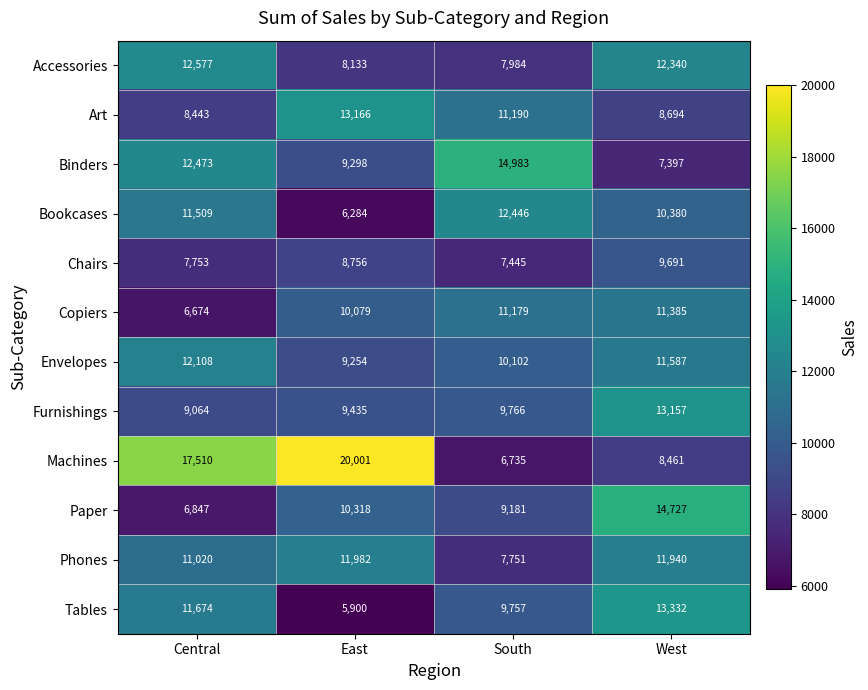

The Bookcases series shows 21943 at South. True or false?

False